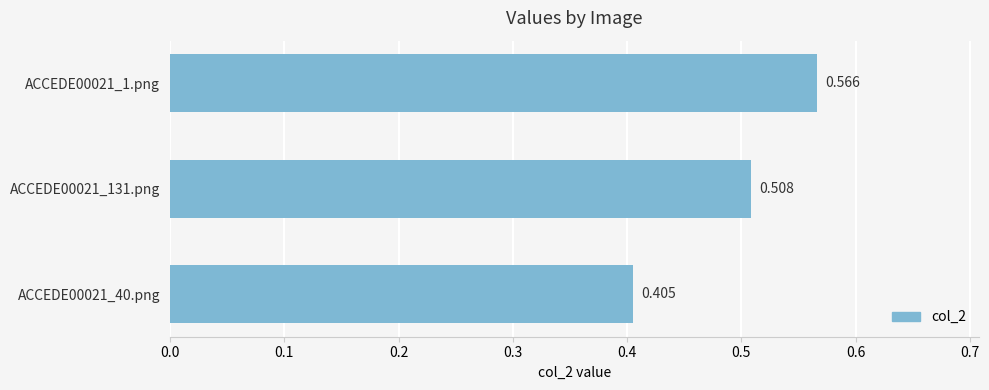

List the labels in order of value, smallest first.

ACCEDE00021_40.png, ACCEDE00021_131.png, ACCEDE00021_1.png